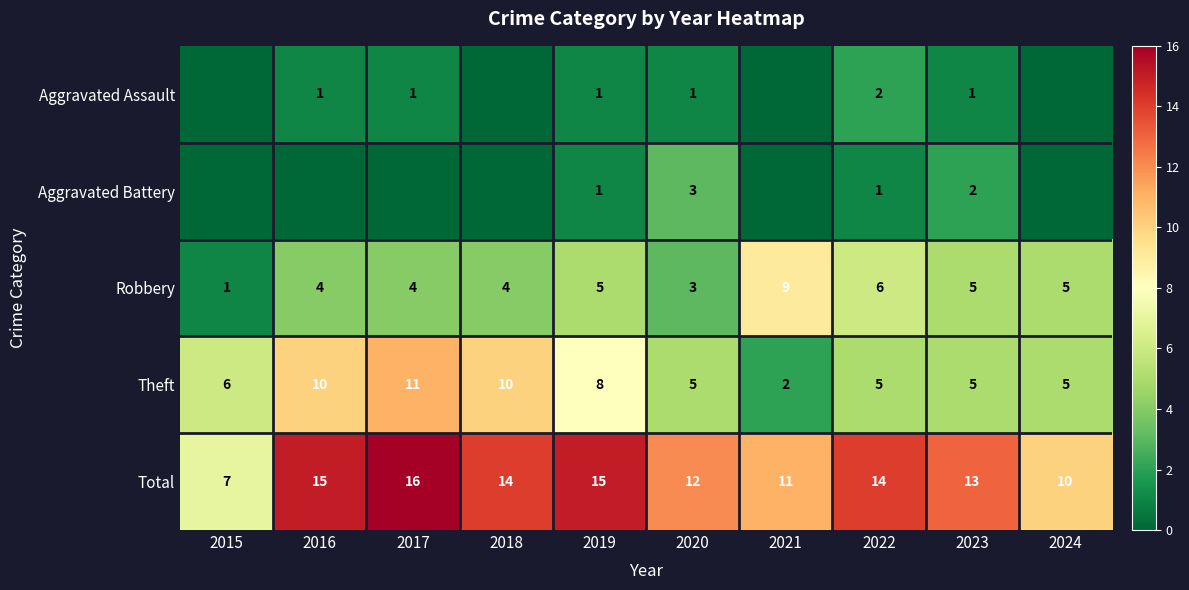

What is the spread (max minus min) of values at 2016?

15